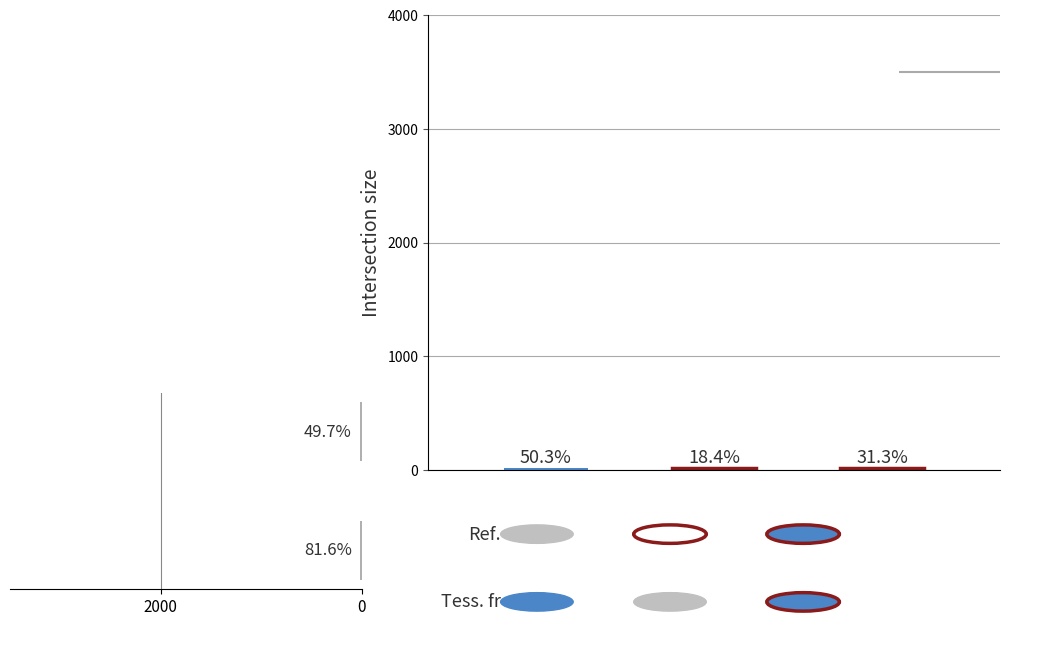

What is the difference between the values at 2000 and 0?

4.5